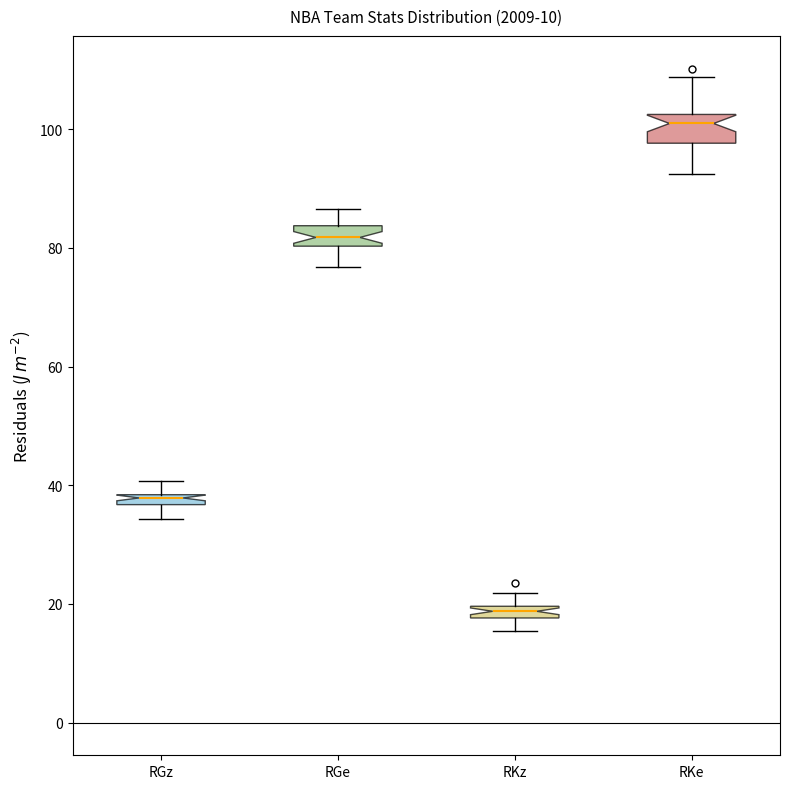

Which box has the highest median line?

RKe